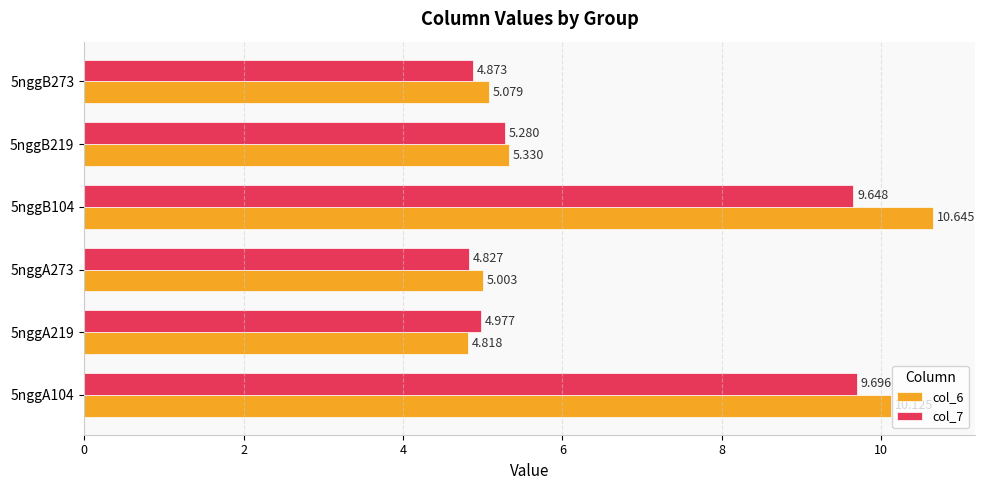

What is the greatest value displayed?

10.6